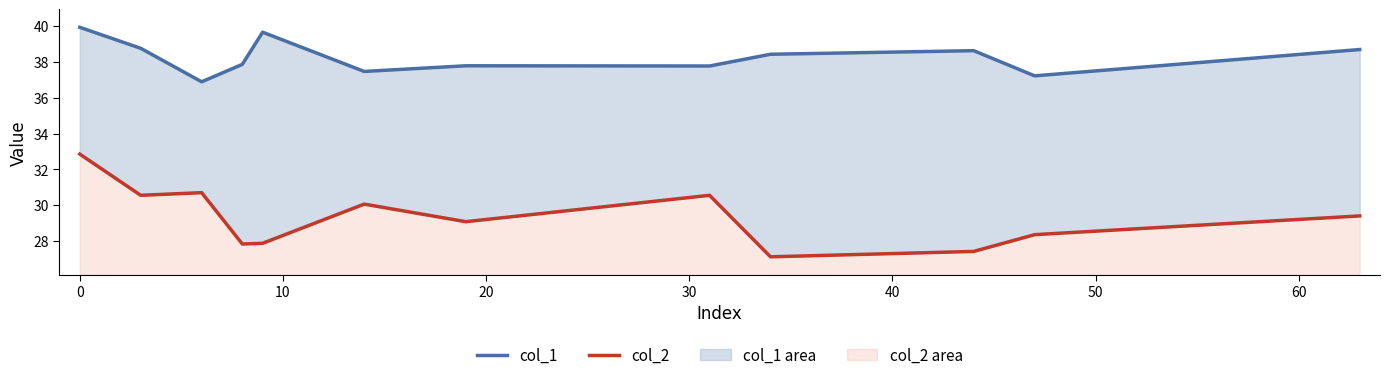

True or false: col_2 and col_1 cross at least once.

False